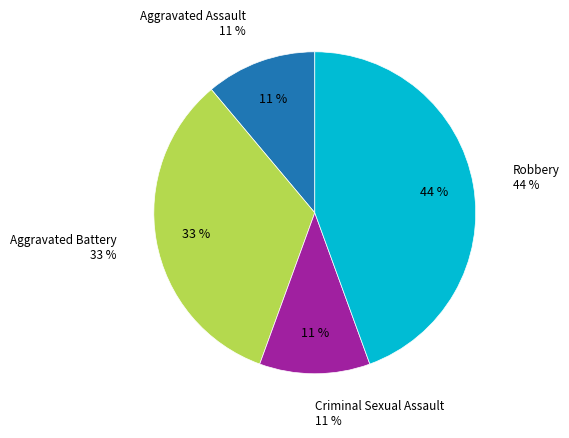

To the nearest percent, what portion does Criminal Sexual Assault represent?

11%